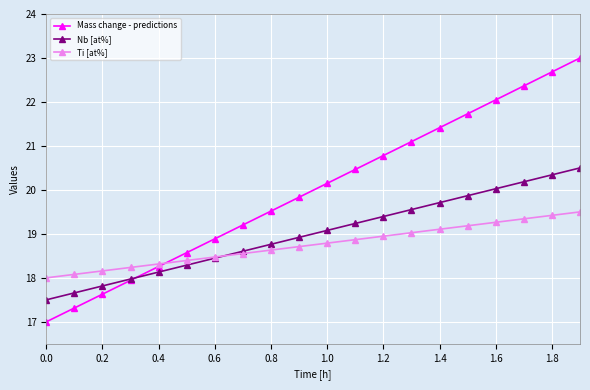

List the series in order of their peak value, highest first.

Mass change - predictions, Nb [at%], Ti [at%]